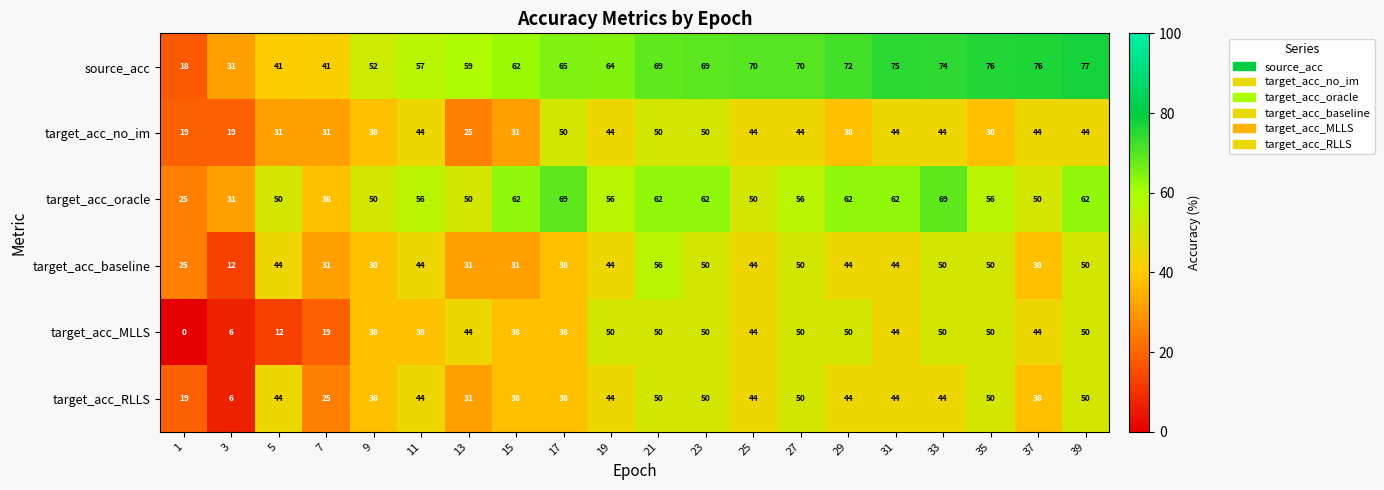

What value does the target_acc_baseline series have at 39?

50